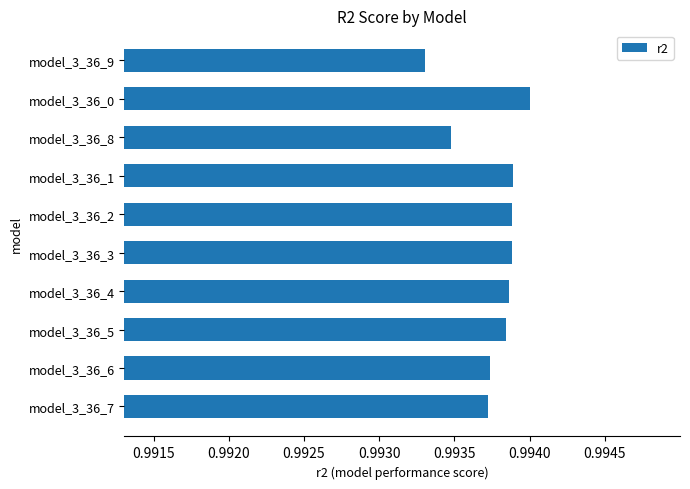

Count the values in the range 0 to 1.

10